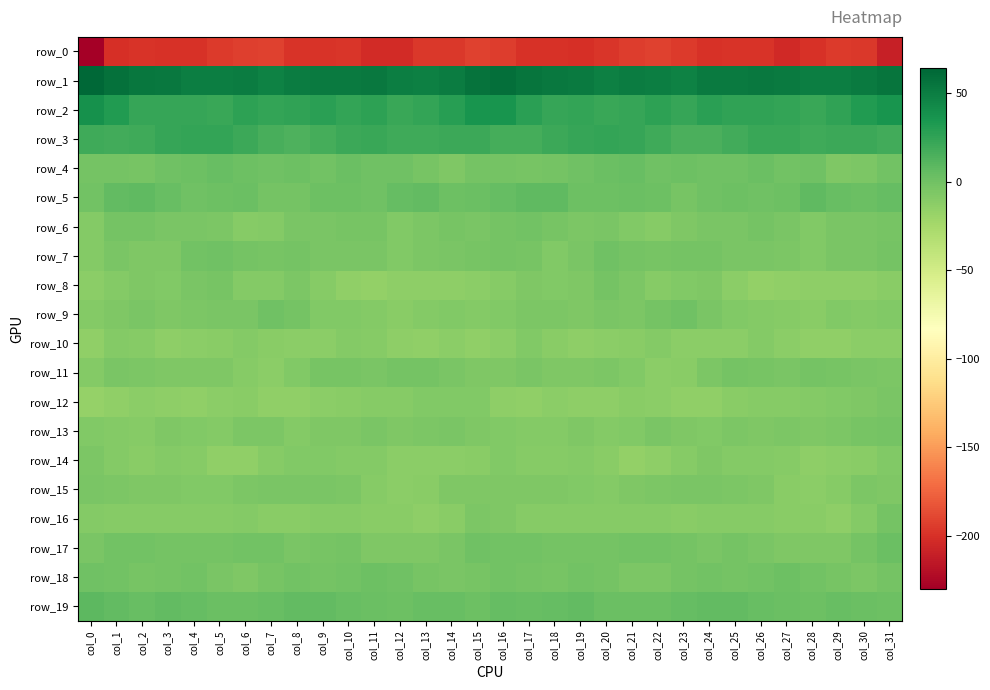

At which category does the chart reach its peak across all series?

col_0